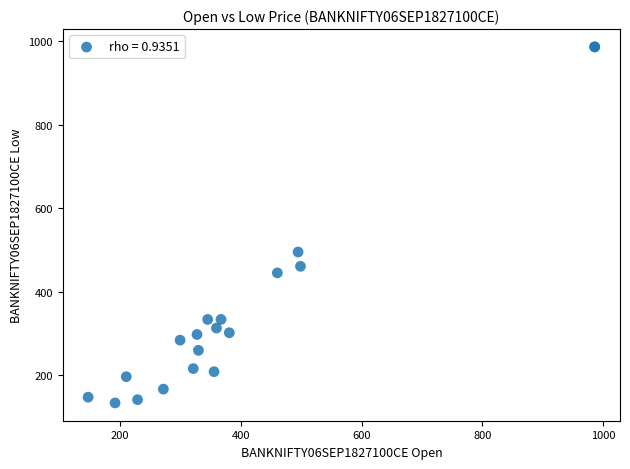

What Y value in the scatter plot is closest to 559?

495.0